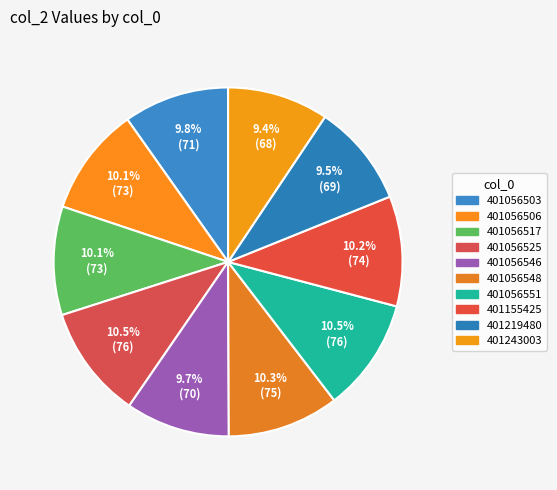

To the nearest percent, what percentage of the pie is 401056546?

10%